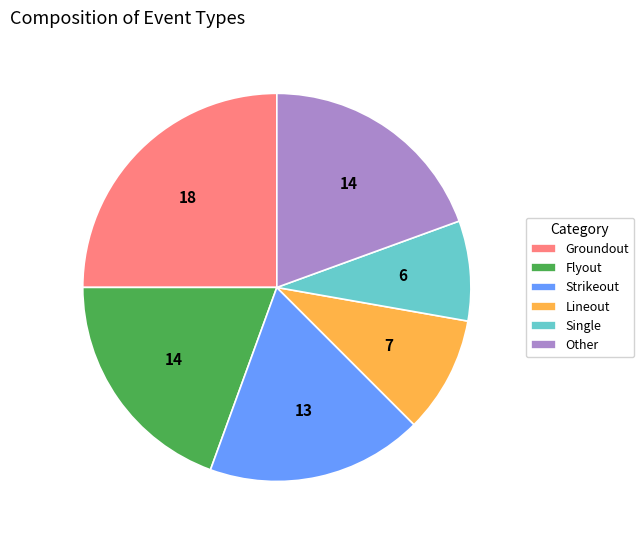

Count the number of slices in the pie.

6